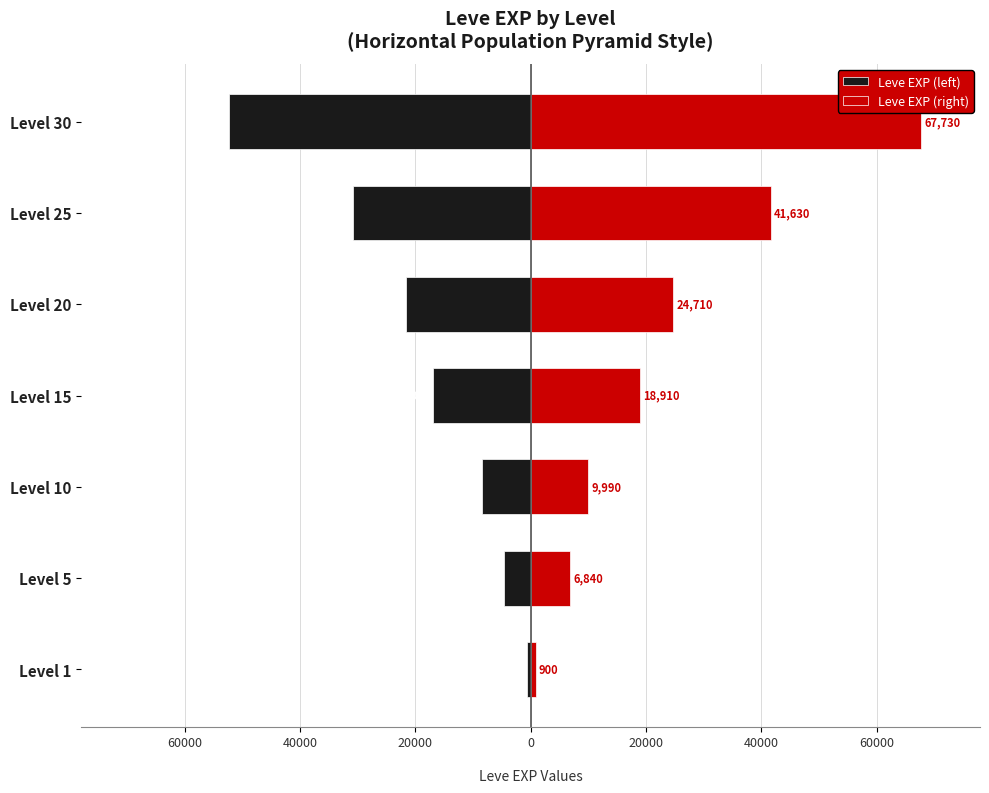

List the series in order of their peak value, lowest first.

Leve EXP (left), Leve EXP (right)